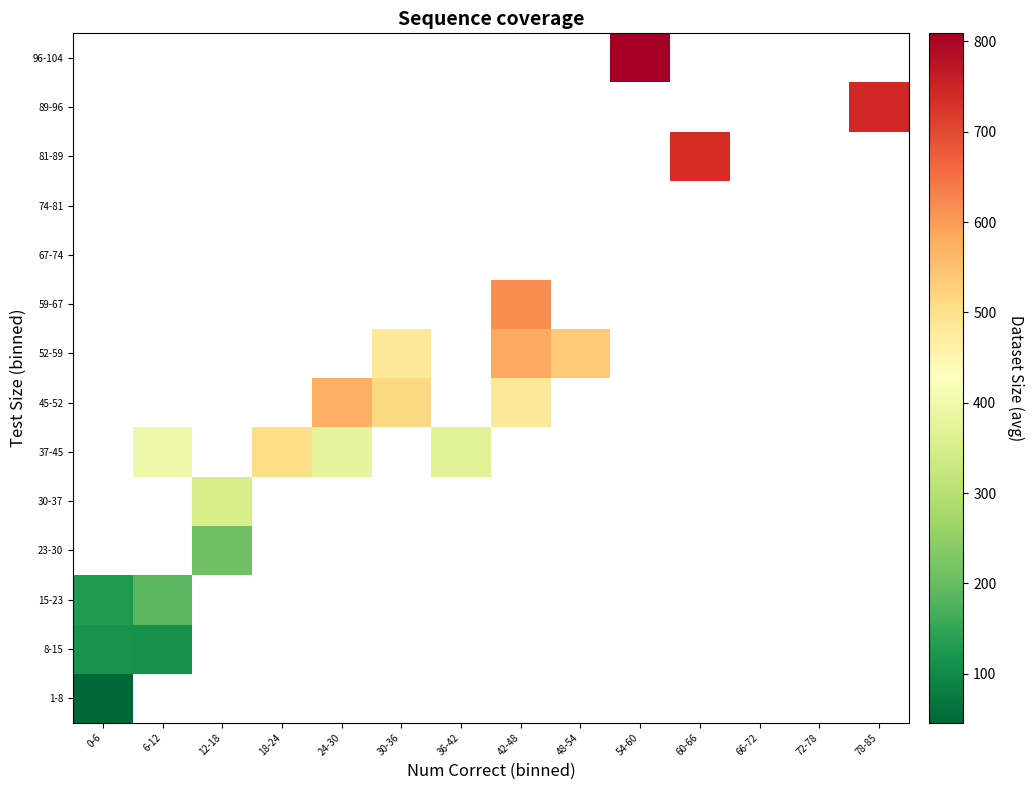

What is the greatest value displayed?

809.0